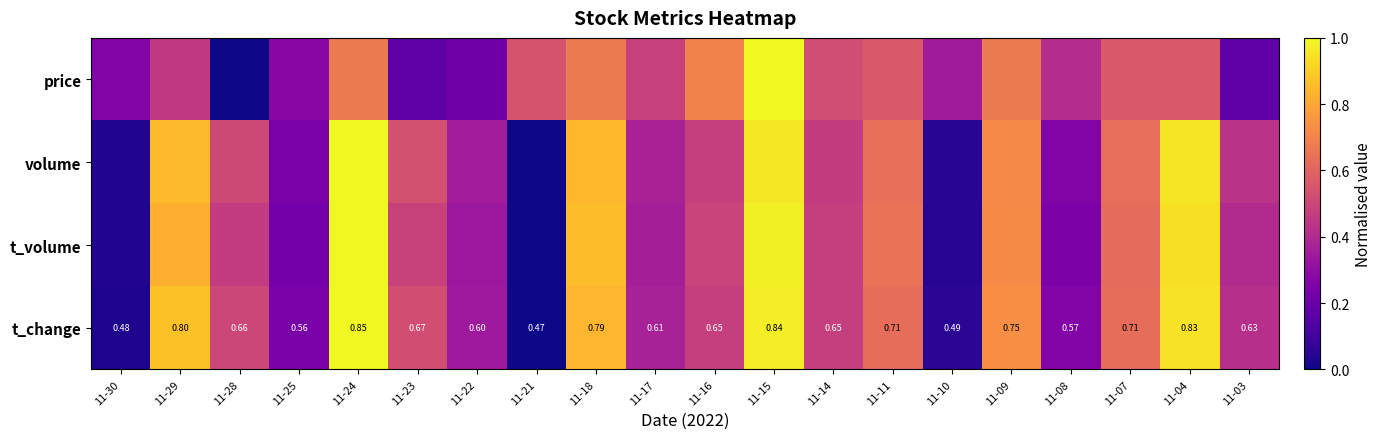

What is the difference between the maximum and minimum values in the price series?

1.0